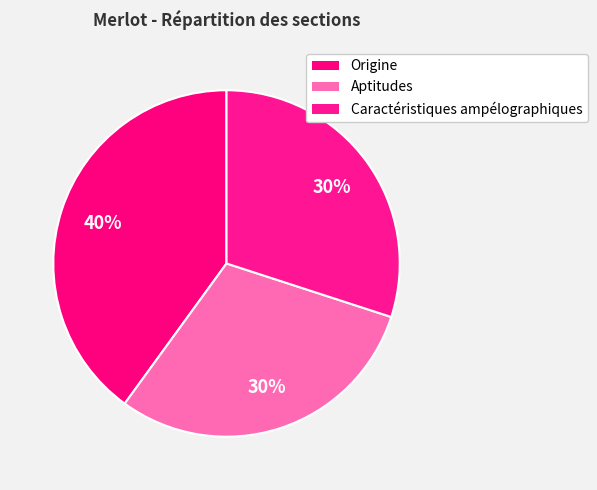

Count the number of slices in the pie.

3